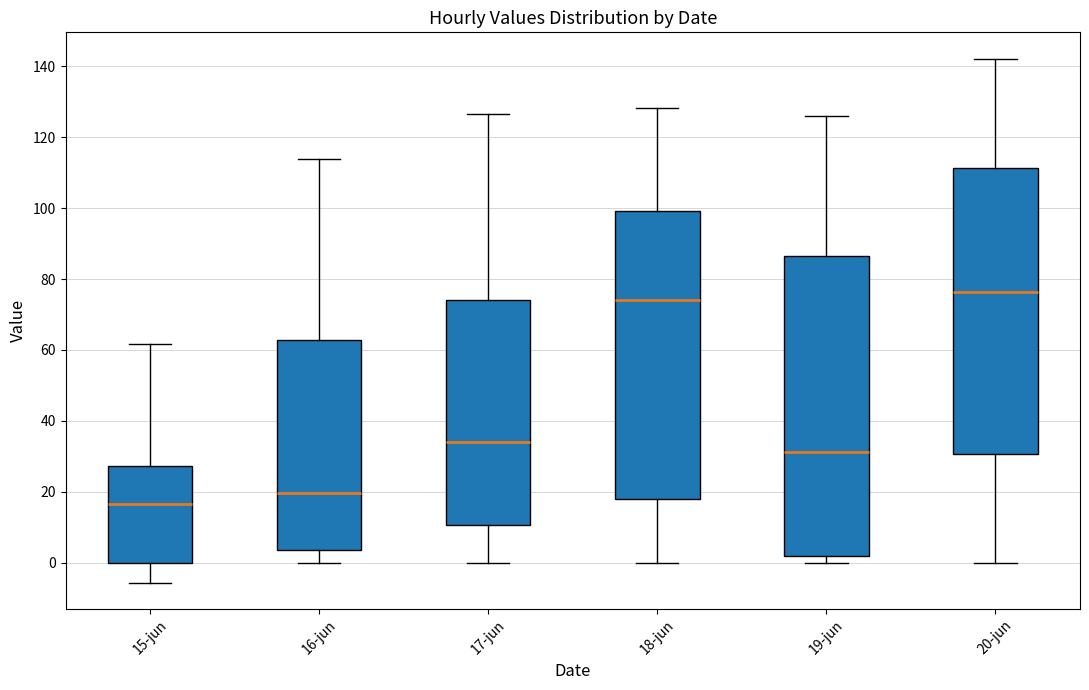

Reading left to right, read every box against the y-axis: the position of its median line, the range the box covers, and the ends of its whiskers. The values are not printed on the chart, so give them approximately, as read against the axis.

15-jun: median 16, box 0 to 28, whiskers -6 to 62
16-jun: median 20, box 4 to 62, whiskers 0 to 114
17-jun: median 34, box 10 to 74, whiskers 0 to 126
18-jun: median 74, box 18 to 100, whiskers 0 to 128
19-jun: median 32, box 2 to 86, whiskers 0 to 126
20-jun: median 76, box 30 to 112, whiskers 0 to 142